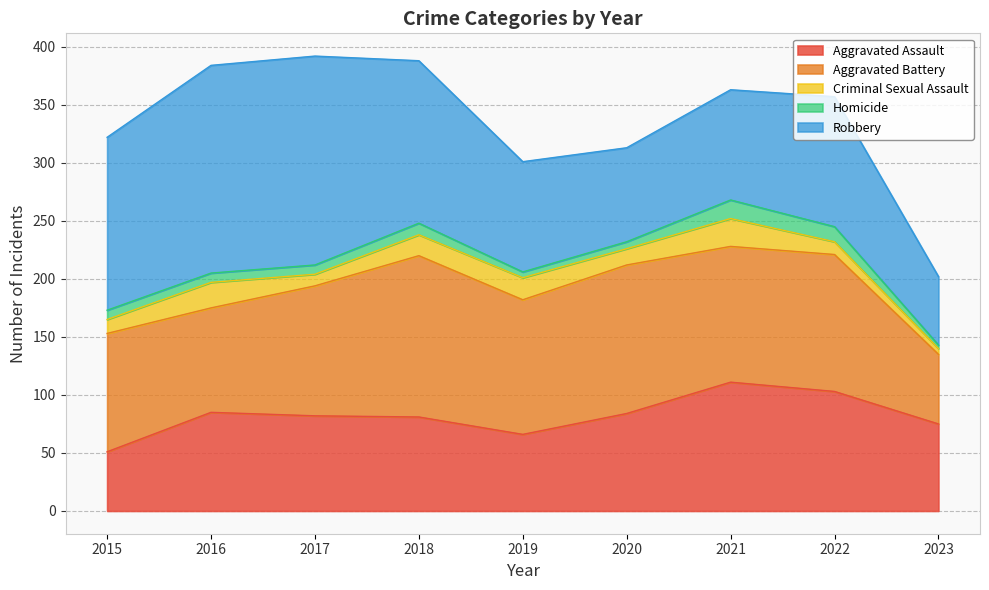

What is the maximum value for Criminal Sexual Assault?

24